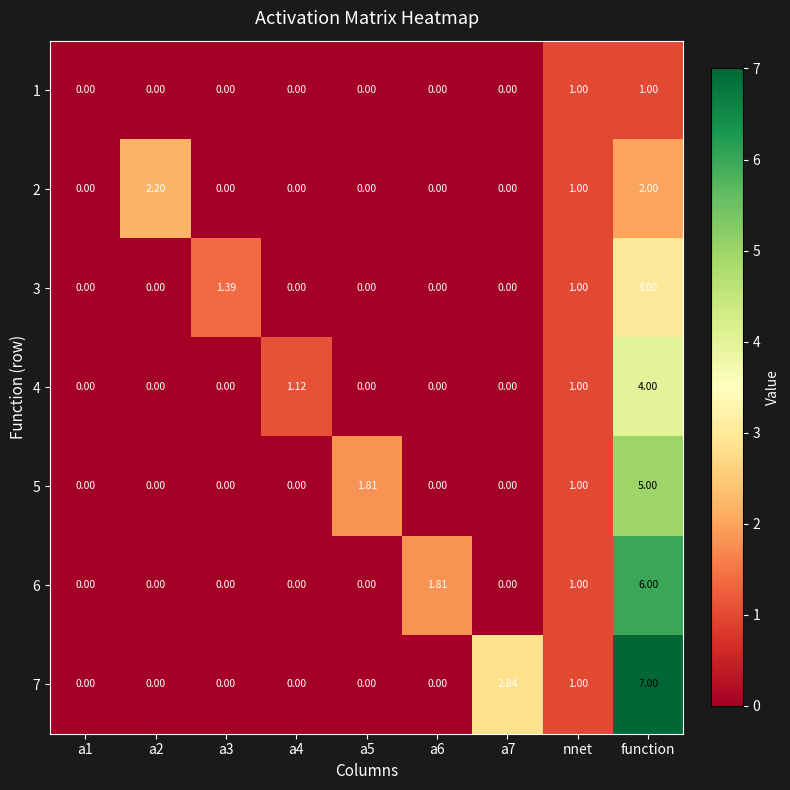

How many values in the 6 series exceed 0?

3